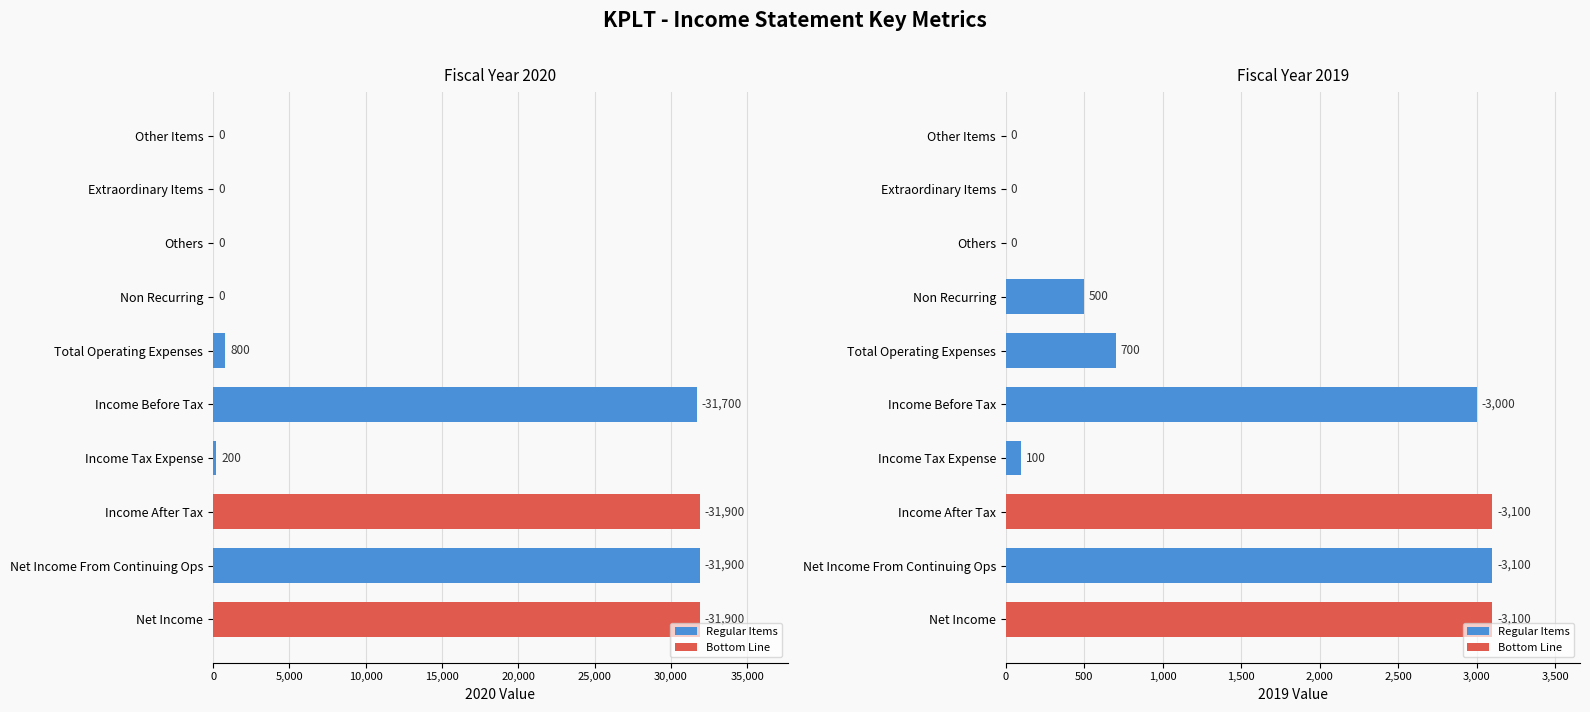

Count the number of values greater than 800.

4